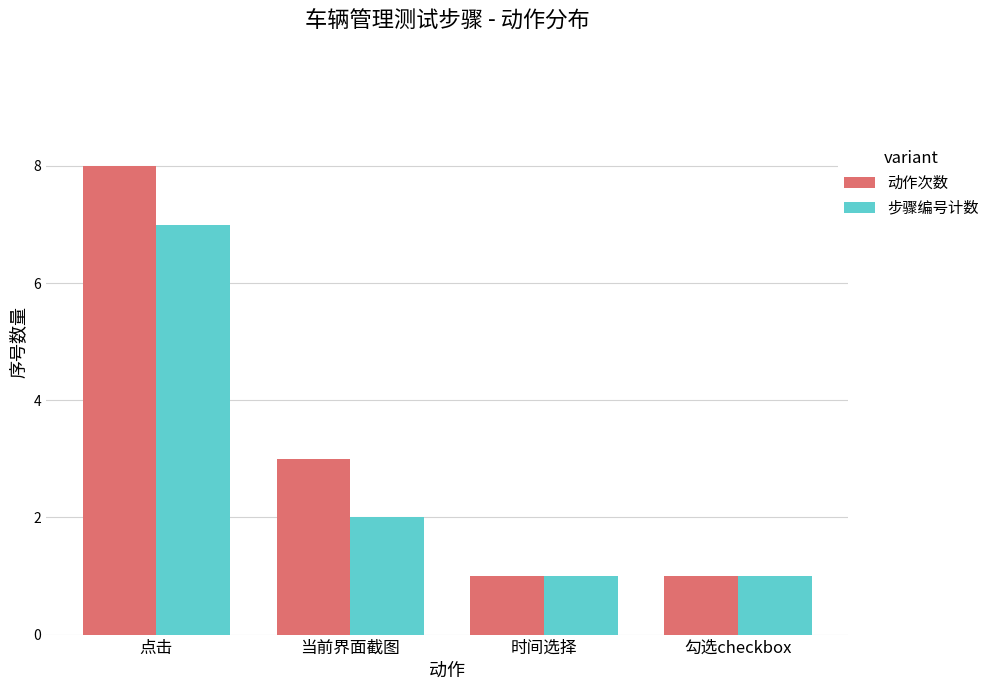

Where is 步骤编号计数 nearest to the value 4?

当前界面截图